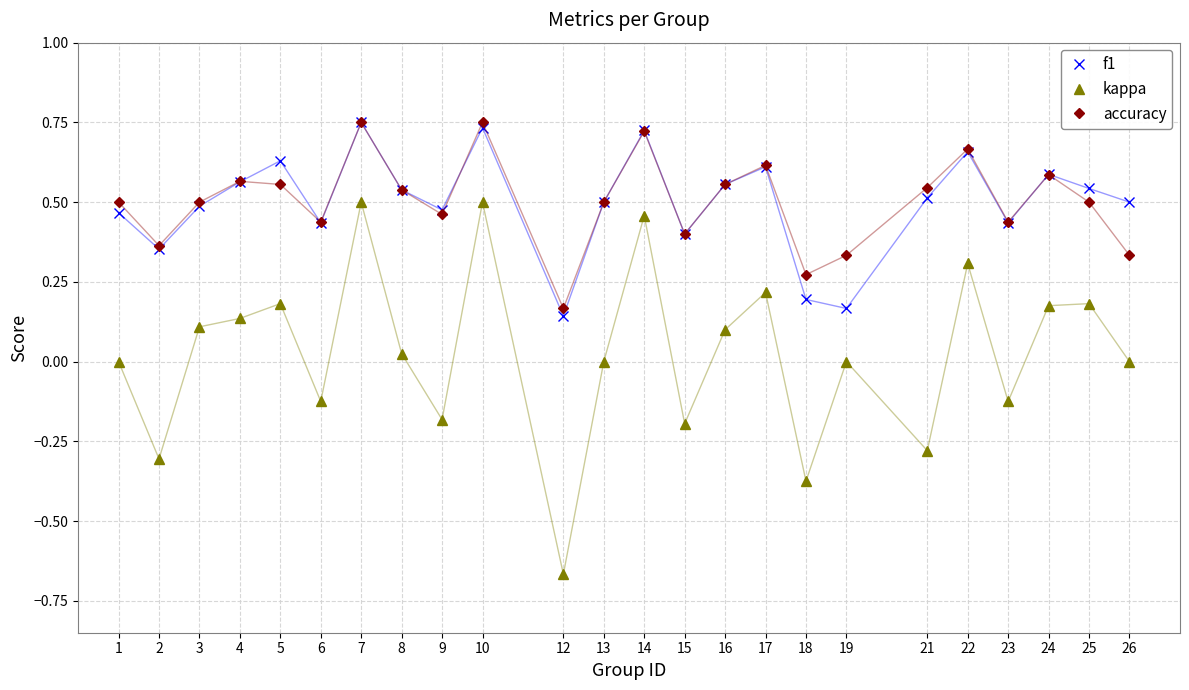

At how many categories does at least one series exceed 0?

24